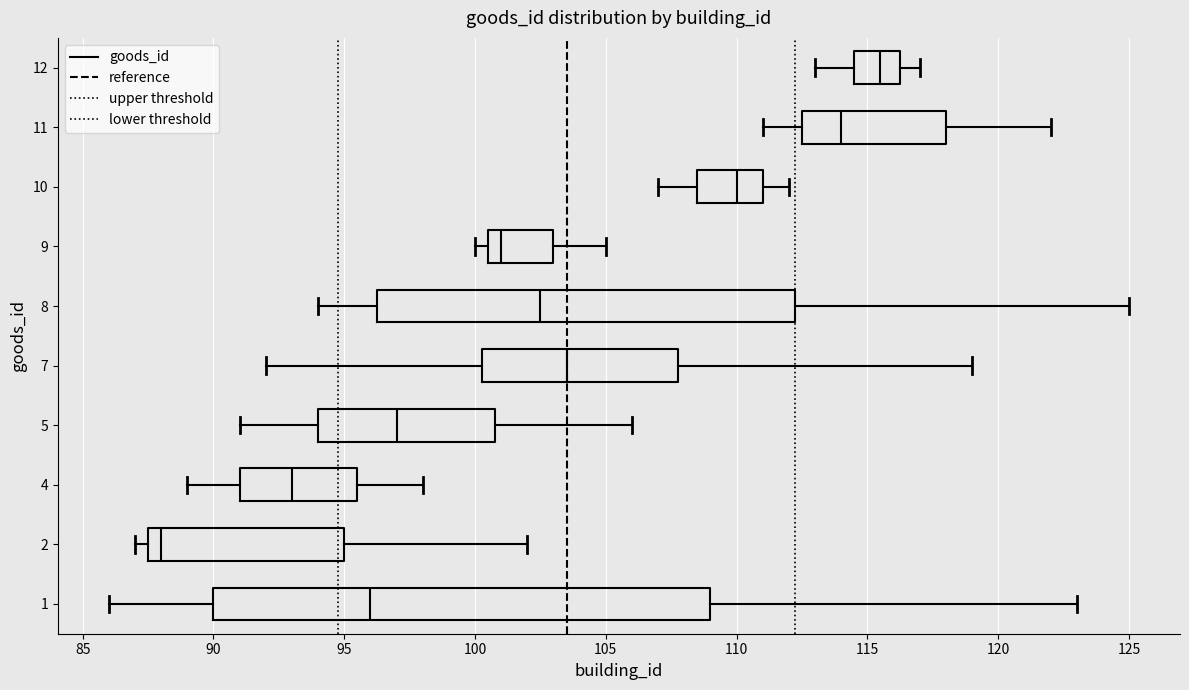

Which box has the furthest to the left median line?

2